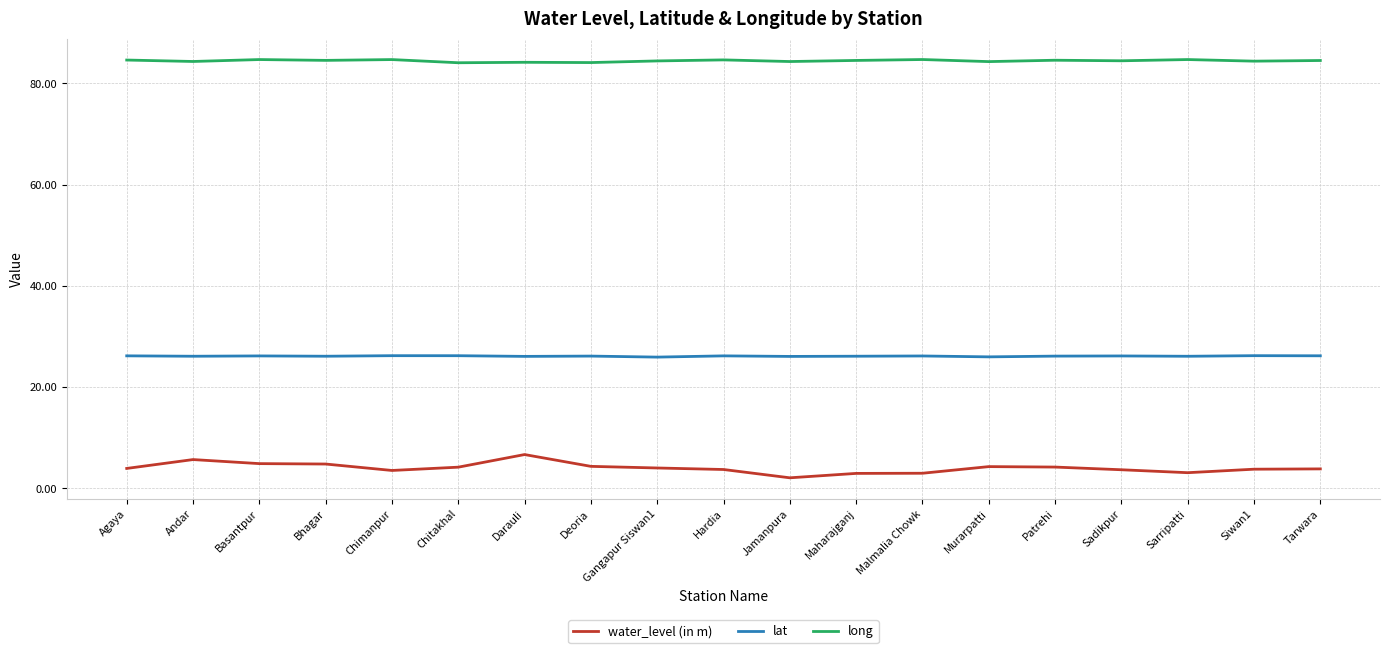

The value of water_level (in m) at Basantpur is 4.9. True or false?

True